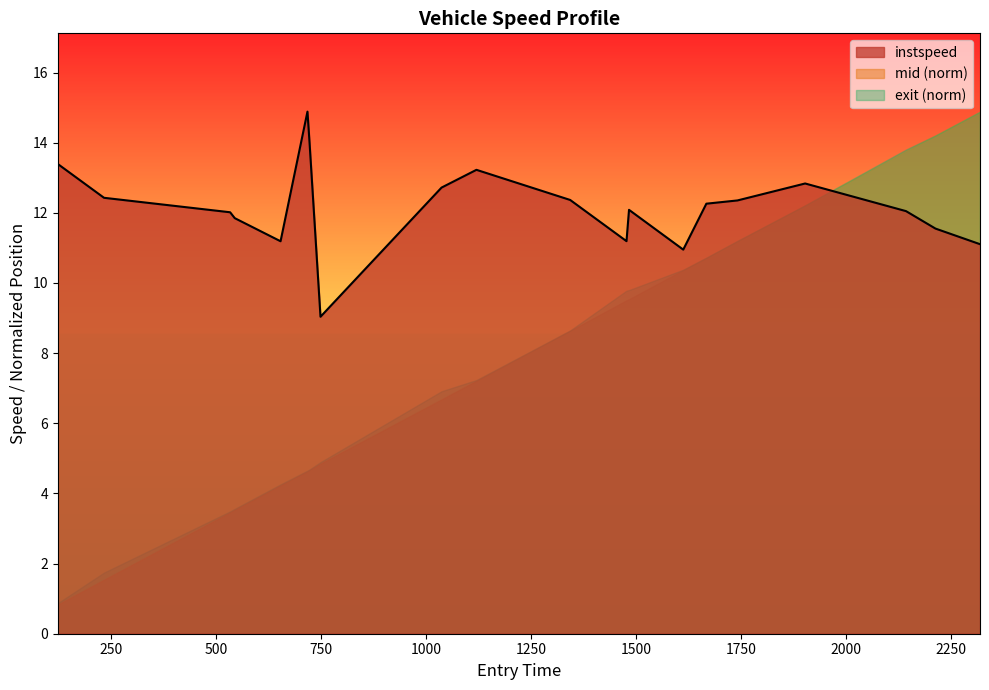

How many points are lower than both their immediate neighbors (excluding endpoints)?

4